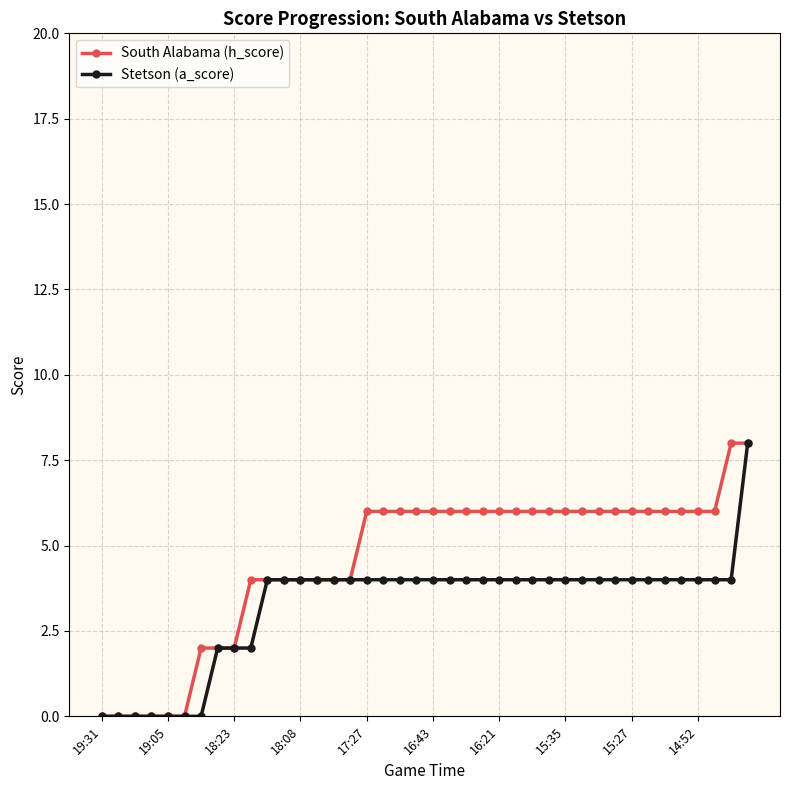

Which series has the largest total across all categories?

South Alabama (h_score)